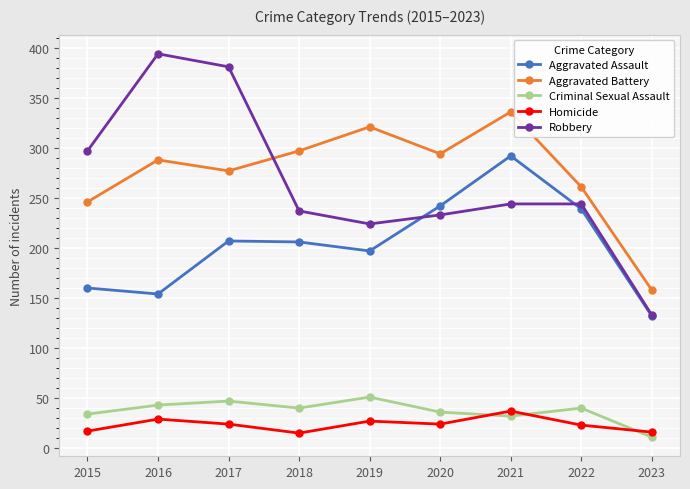

What is the lowest value of the Aggravated Battery series?

158